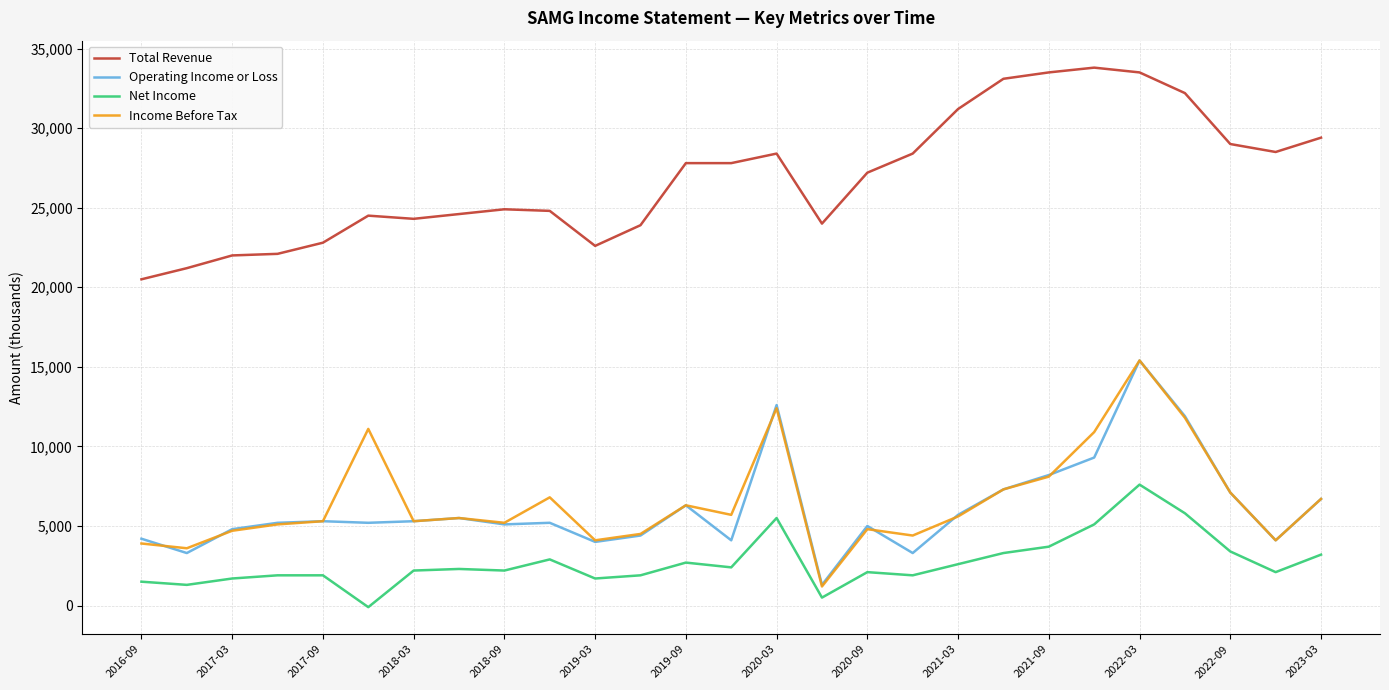

True or false: Total Revenue and Net Income cross at least once.

False